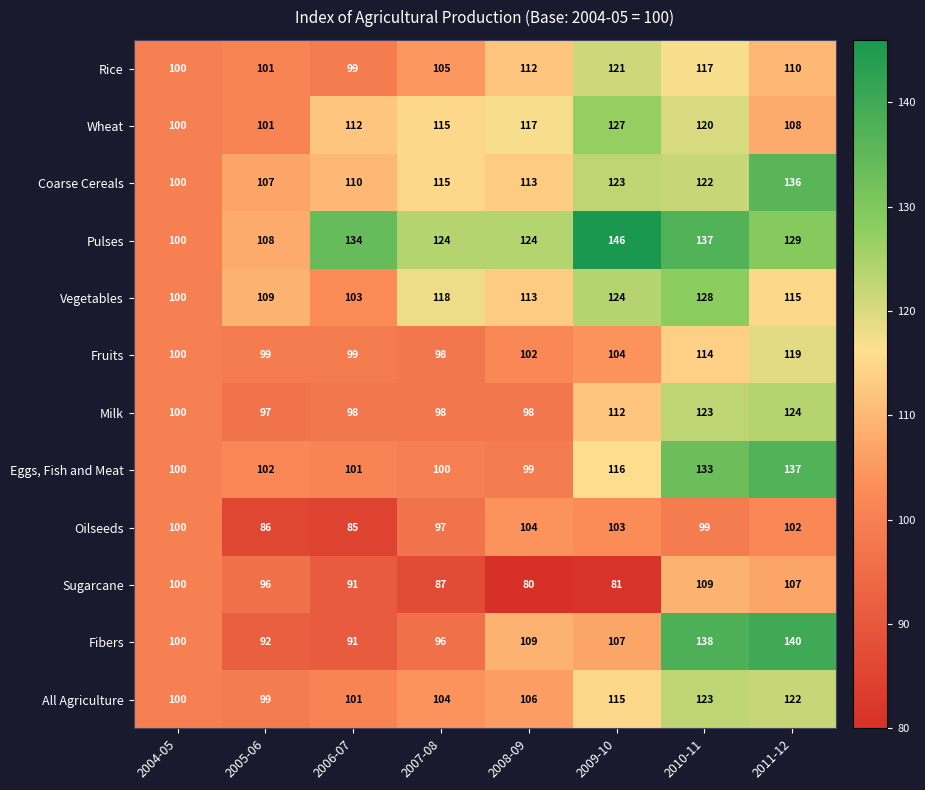

List the series in order of their peak value, lowest first.

Oilseeds, Sugarcane, Fruits, Rice, All Agriculture, Milk, Wheat, Vegetables, Coarse Cereals, Eggs, Fish and Meat, Fibers, Pulses